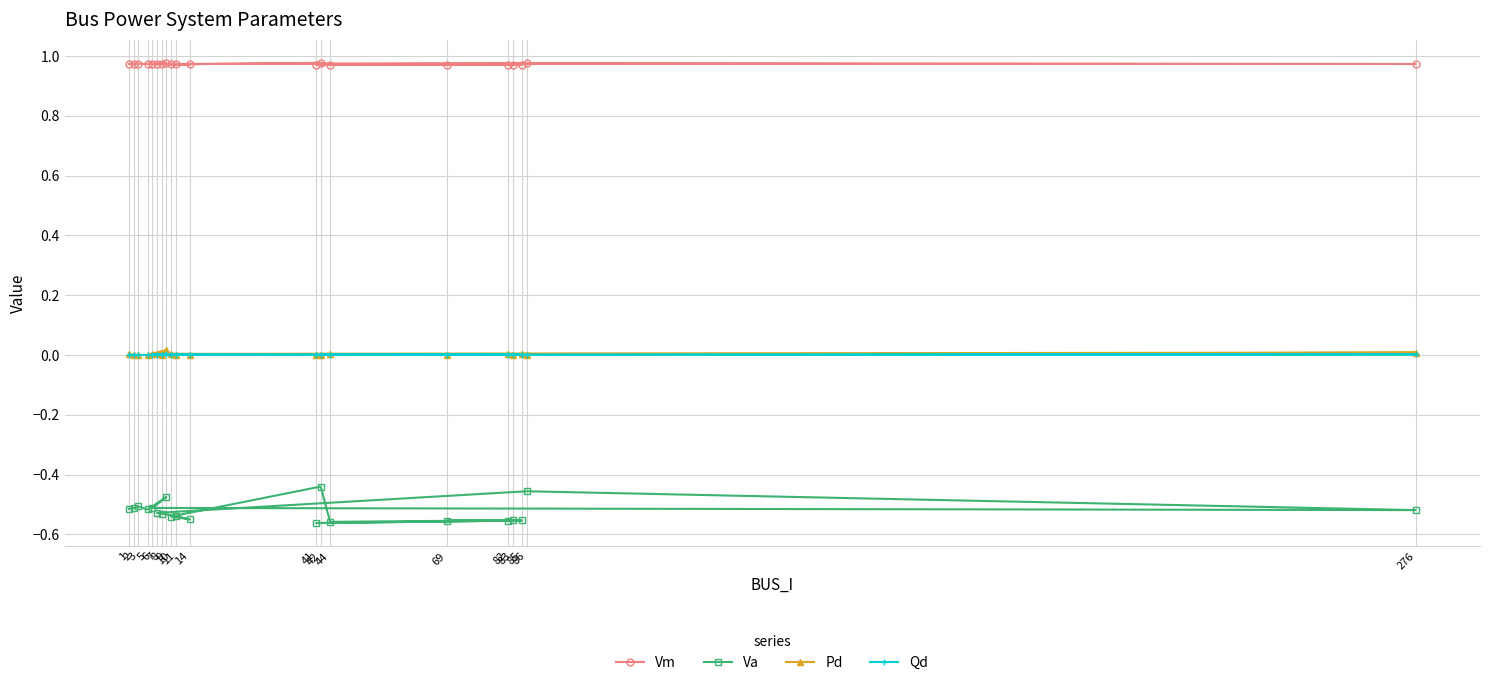

What are all the series names shown in the legend?

Vm, Va, Pd, Qd